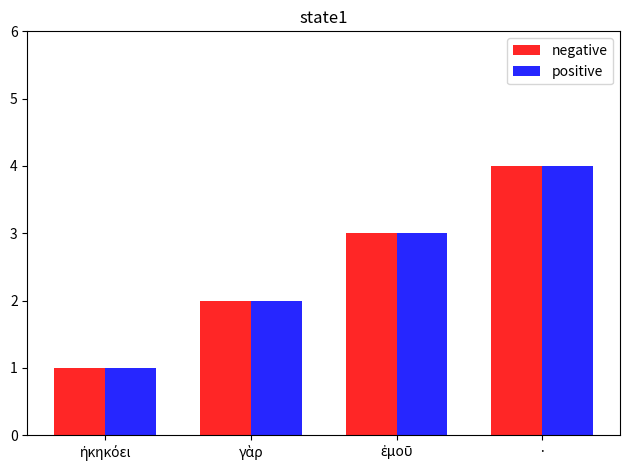

What are all the series names shown in the legend?

negative, positive